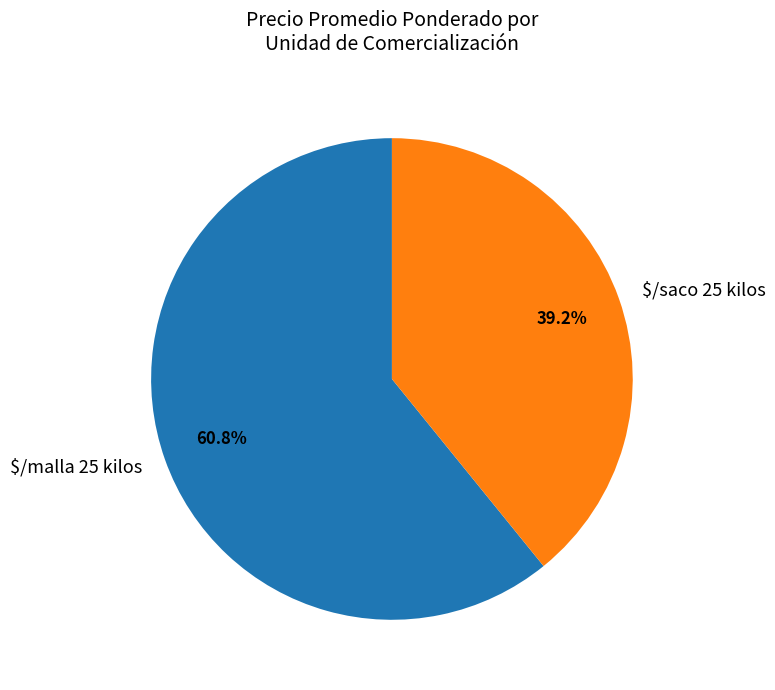

How many slices are in this pie chart?

2